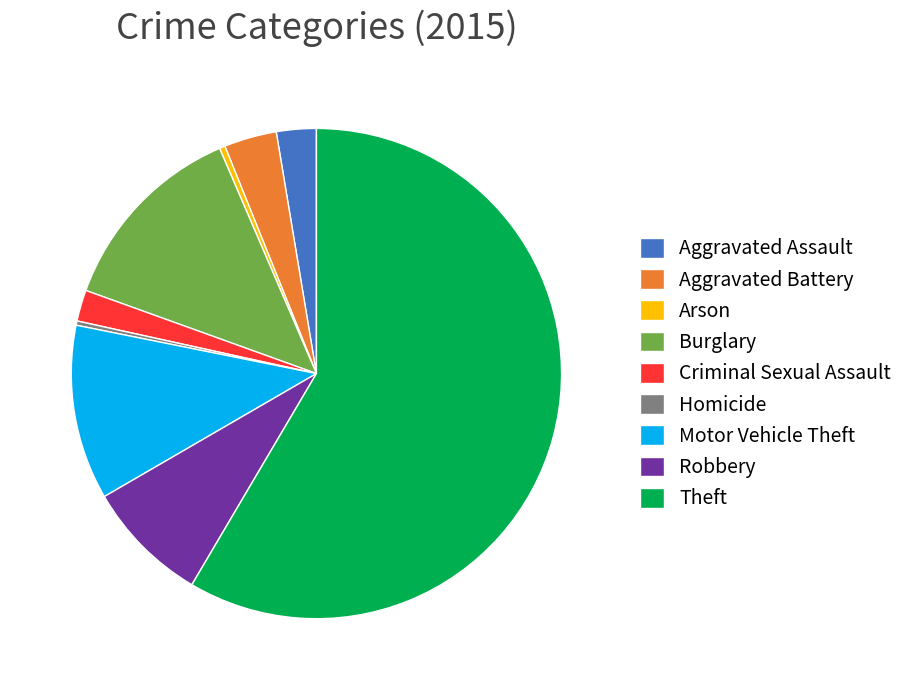

True or false: Aggravated Assault accounts for 3% of the total.

True